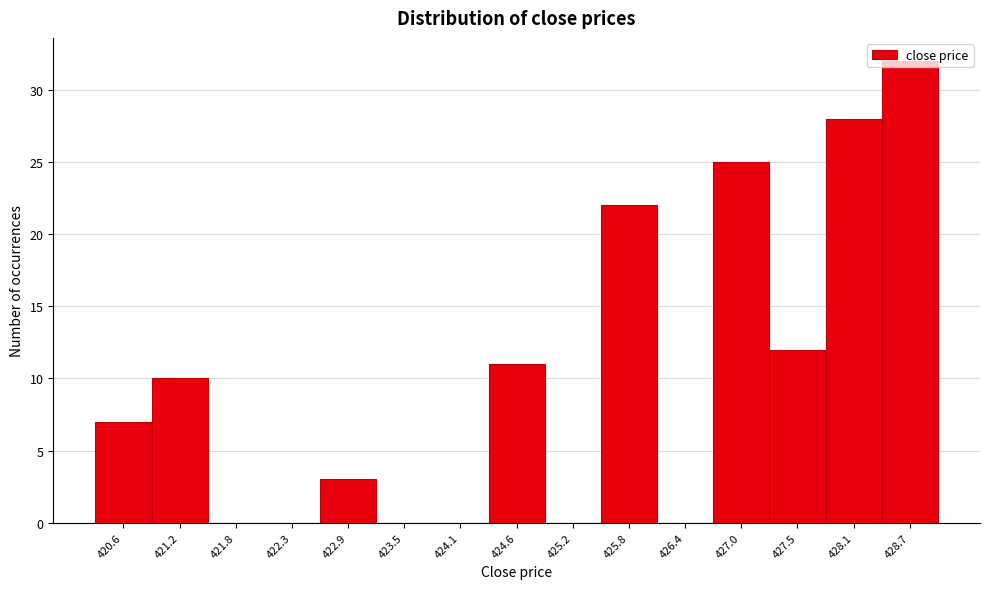

Reading left to right, transcribe this chart: for each bar, give the range it covers on the x-axis and its height. Neither the bar edges nor the heights are printed on the chart, so give them approximately, as read against the axes.

420.30 to 420.88: 7
420.88 to 421.46: 10
421.46 to 422.04: 0
422.04 to 422.62: 0
422.62 to 423.20: 3
423.20 to 423.78: 0
423.78 to 424.36: 0
424.36 to 424.94: 11
424.94 to 425.52: 0
425.52 to 426.10: 22
426.10 to 426.68: 0
426.68 to 427.26: 25
427.26 to 427.84: 12
427.84 to 428.42: 28
428.42 to 429.00: 32